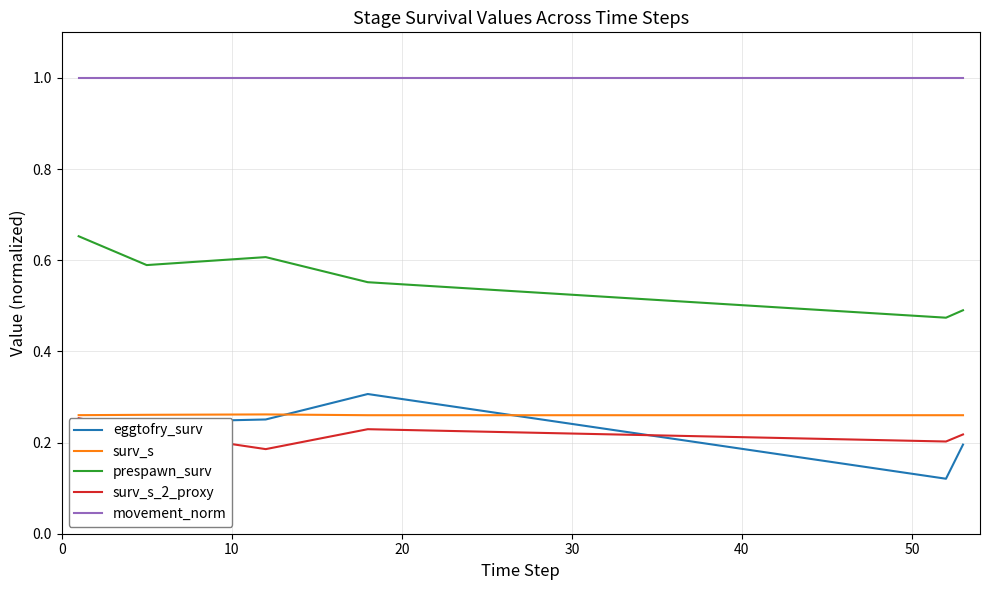

Does the chart display data point markers on the line(s)?

No